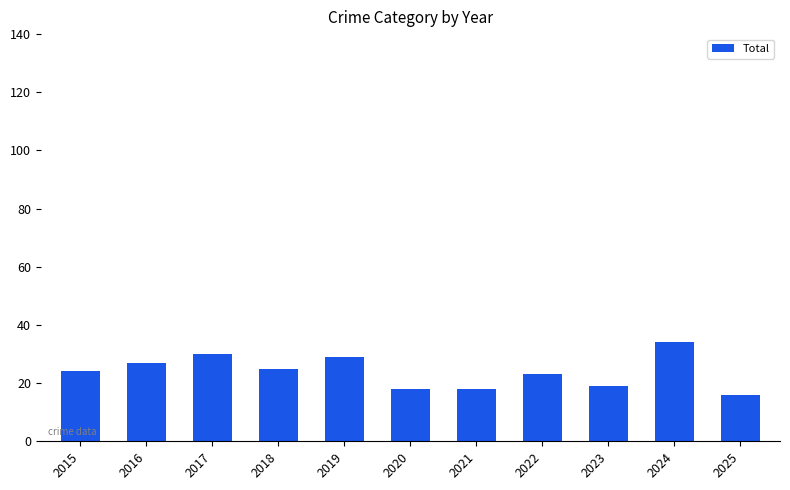

Count the number of categories in the chart.

11